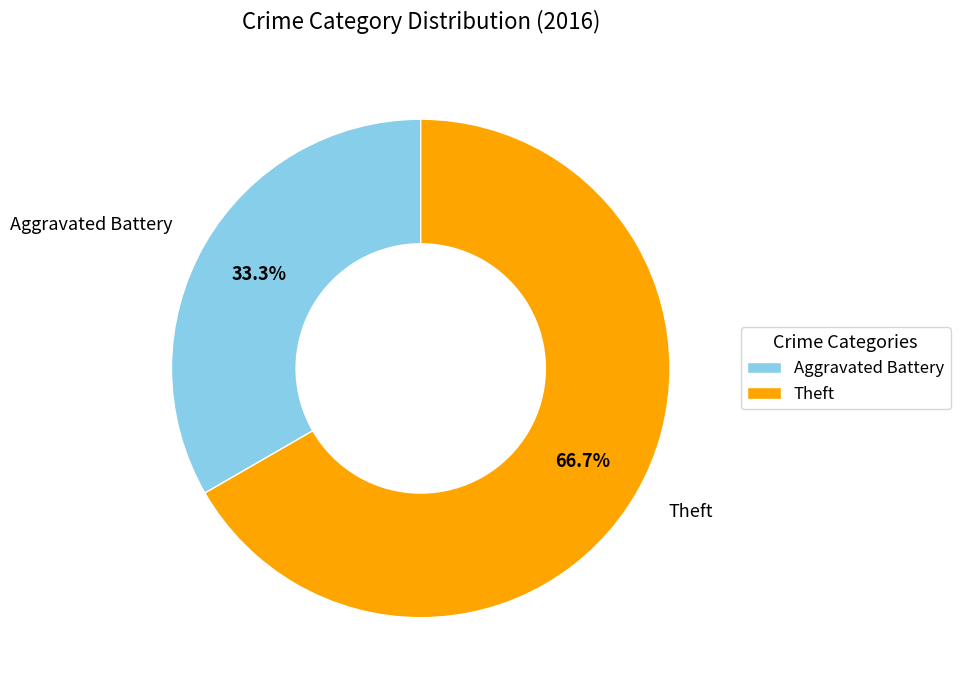

Which has a higher value, Aggravated Battery or Theft?

Theft